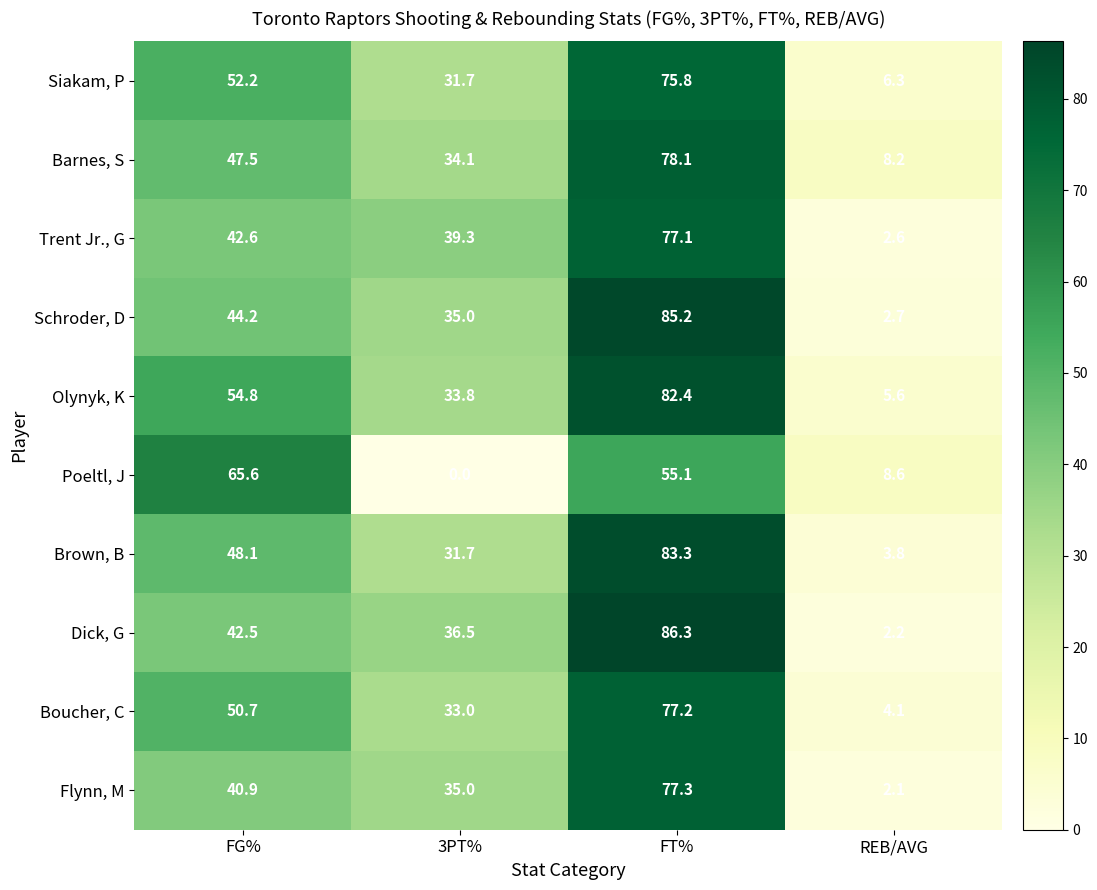

Which series has the widest spread of values?

Dick, G